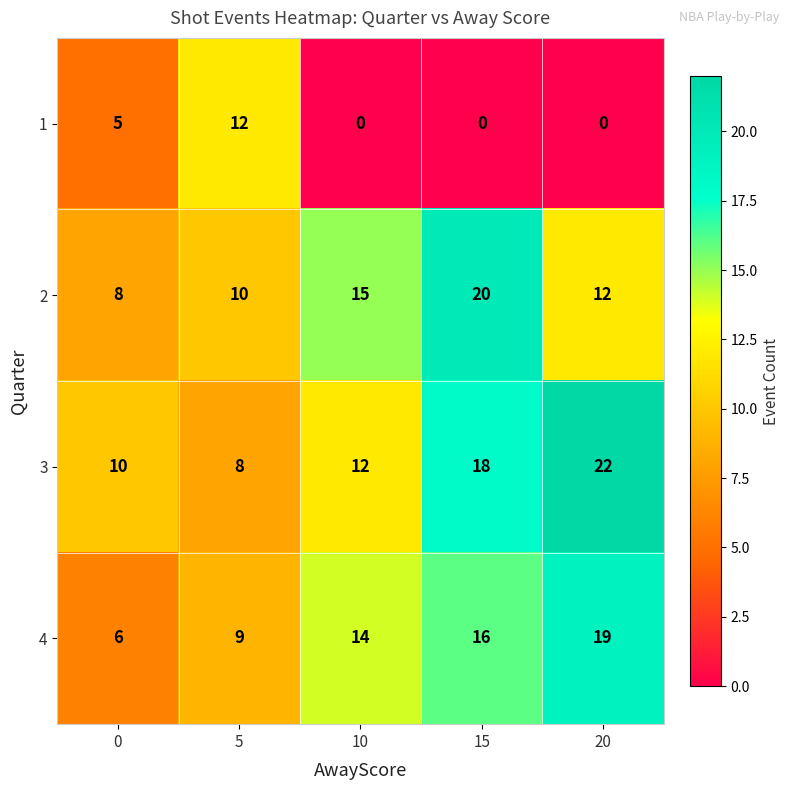

Reading left to right, list all the values displayed in this chart.

1: 5	12	0	0	0
2: 8	10	15	20	12
3: 10	8	12	18	22
4: 6	9	14	16	19